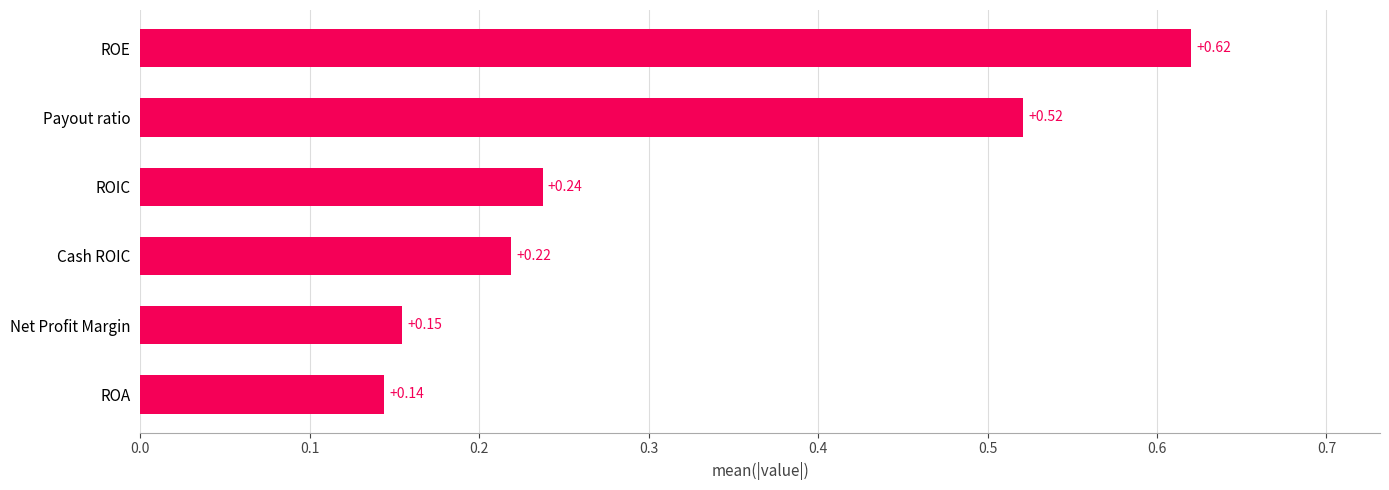

List the labels in order of value, largest first.

ROE, Payout ratio, ROIC, Cash ROIC, Net Profit Margin, ROA